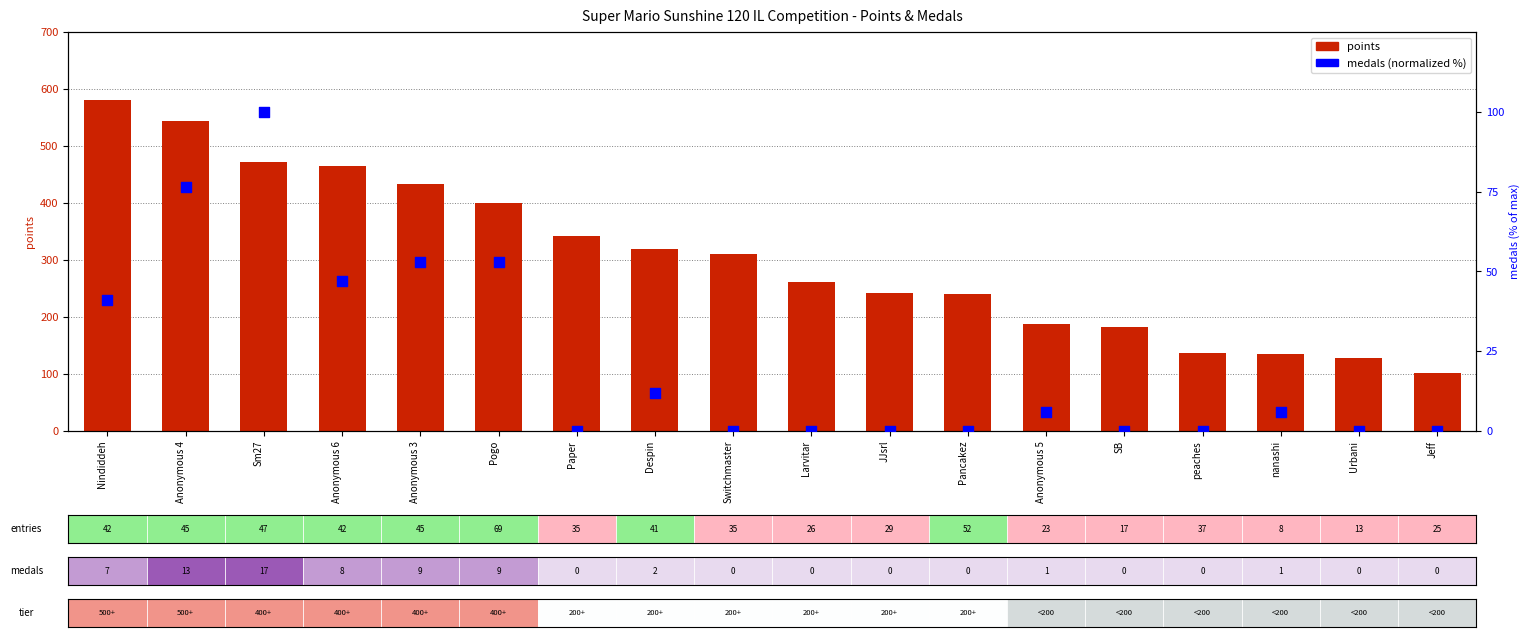

At which category is the sum across all series the highest?

Nindiddeh